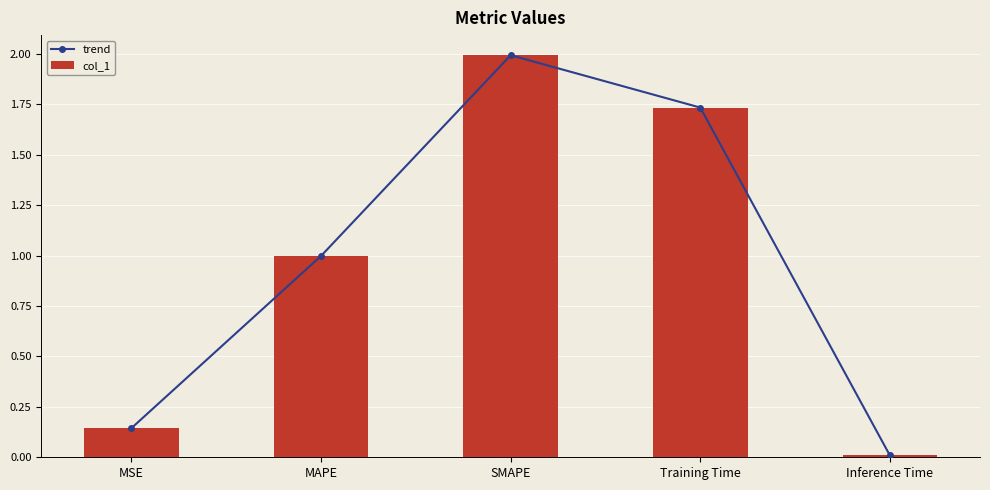

What is the maximum value shown in the chart?

2.0